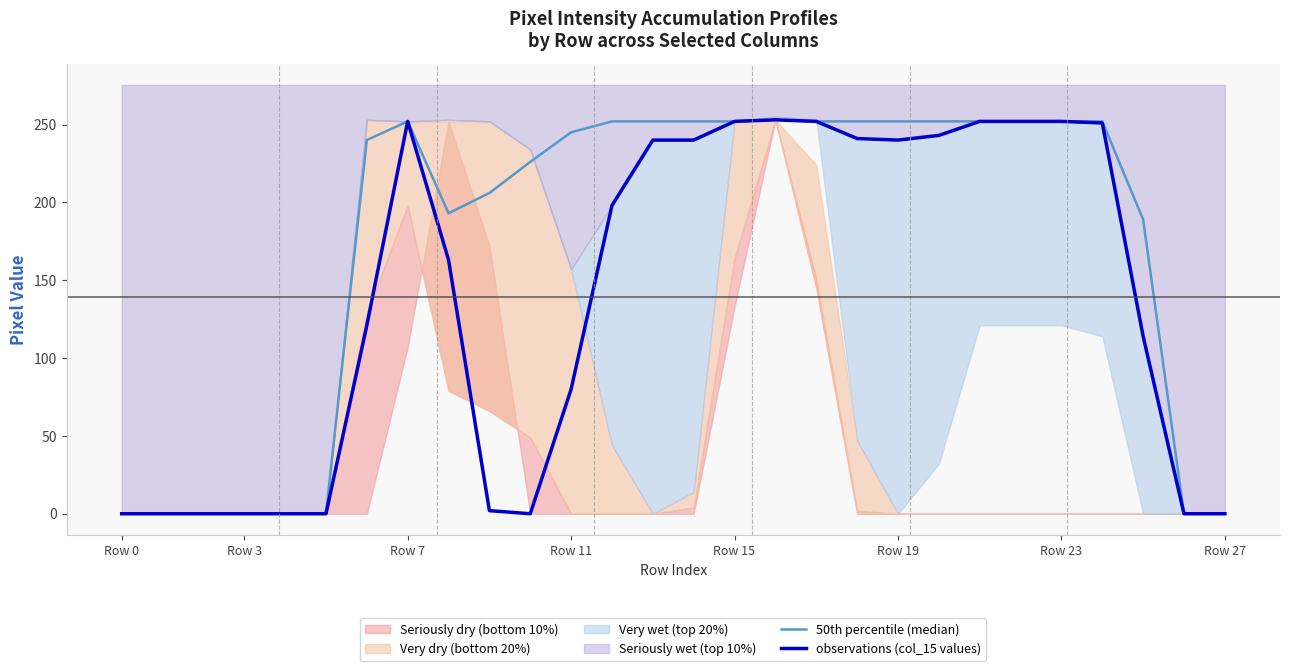

Read the observations (col_15 values) value at Row 23, to the nearest 5.

250